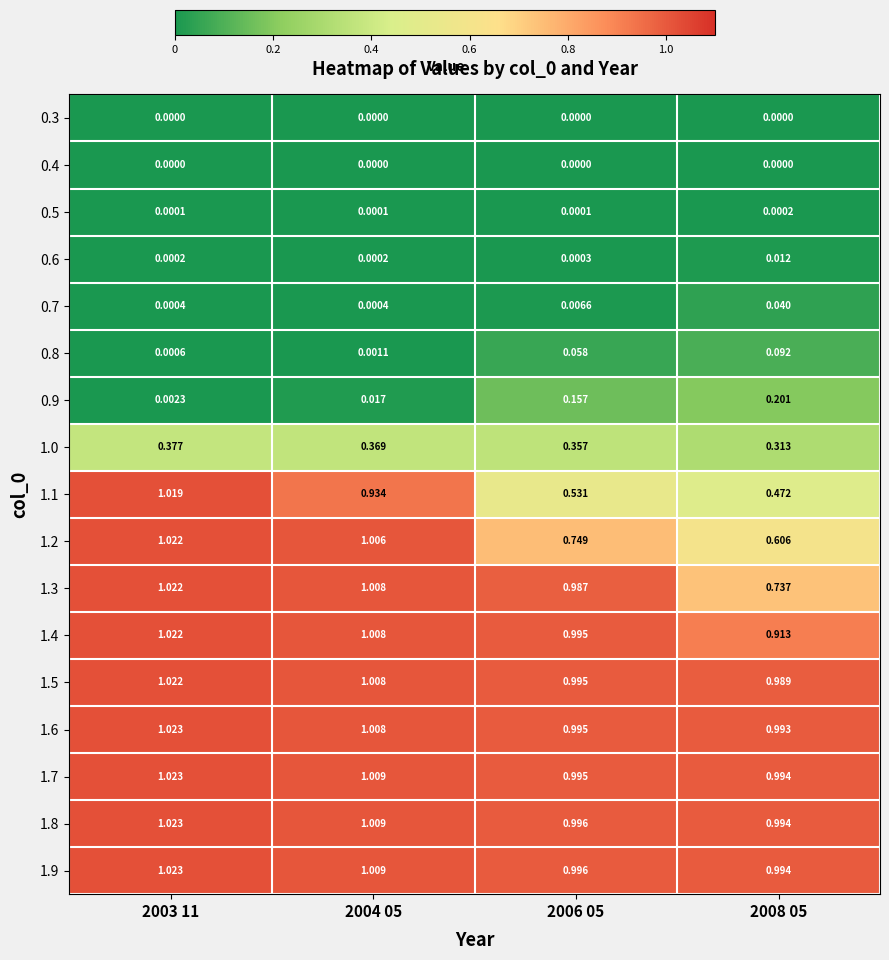

Which category has the highest value across all series?

2003 11